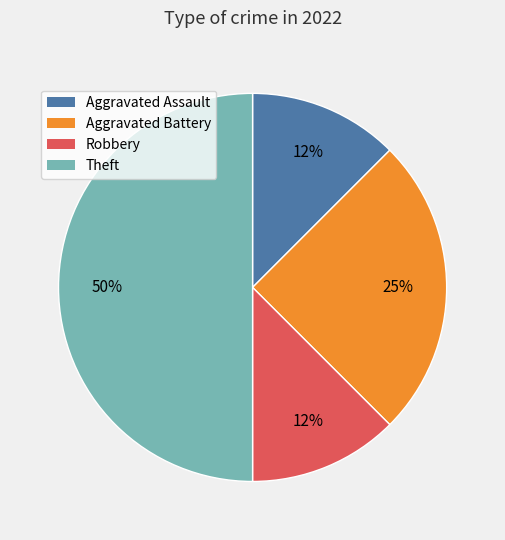

Is it true that Theft is 50% of the pie?

True